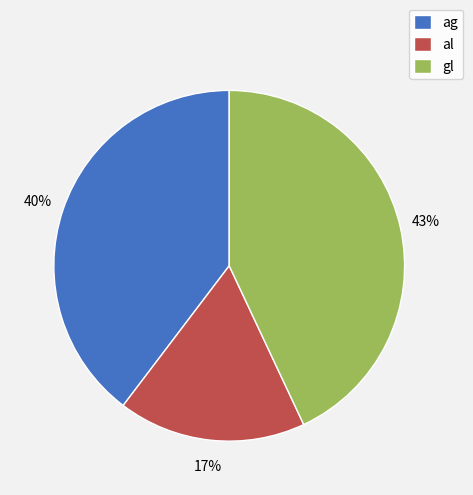

Do gl and ag together represent more than half of the pie?

Yes